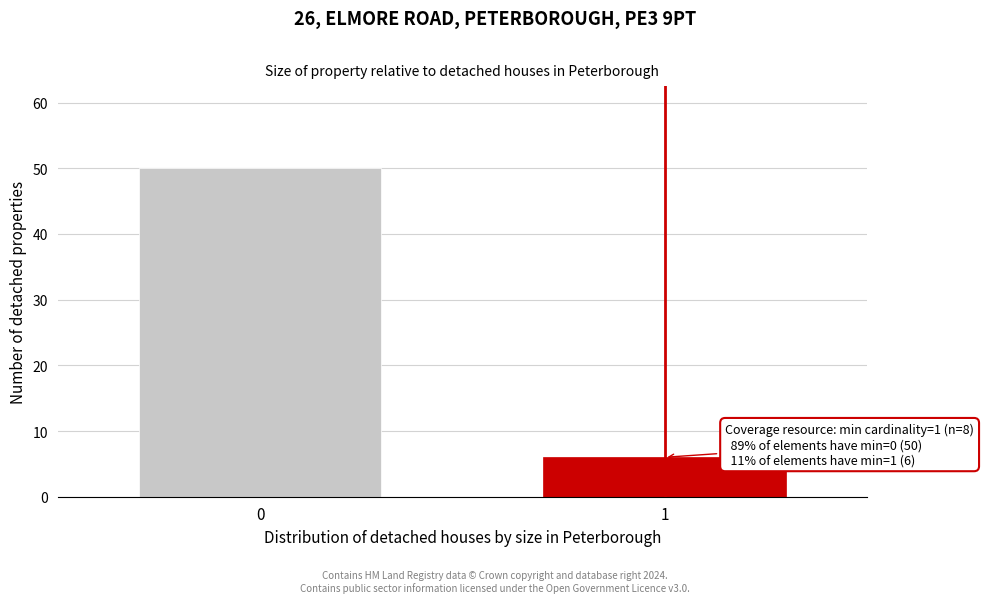

Reading left to right, what are all the values shown in this chart?

50	6